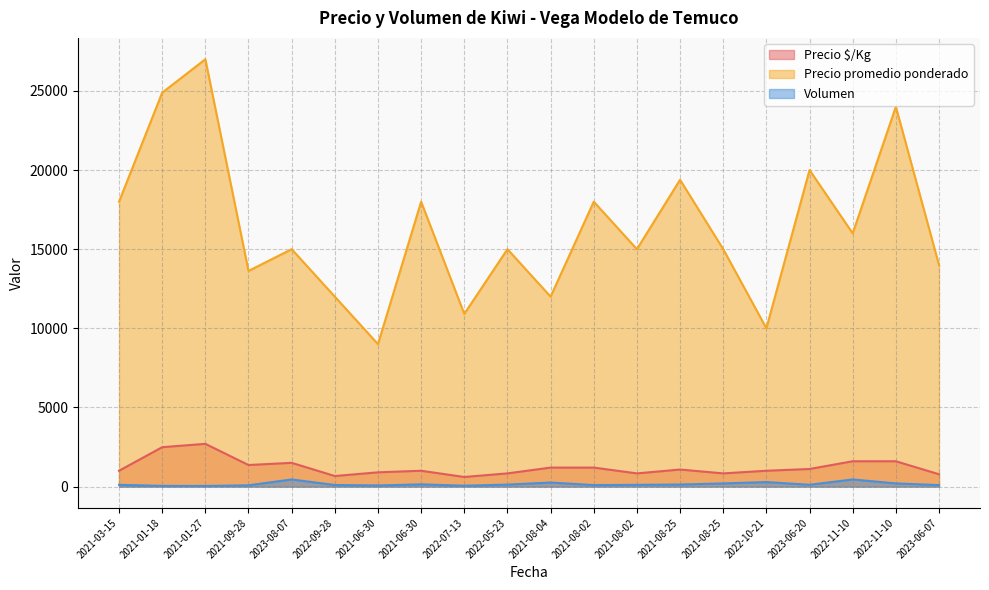

Which category has the lowest value in the Precio $/Kg series?

2022-07-13